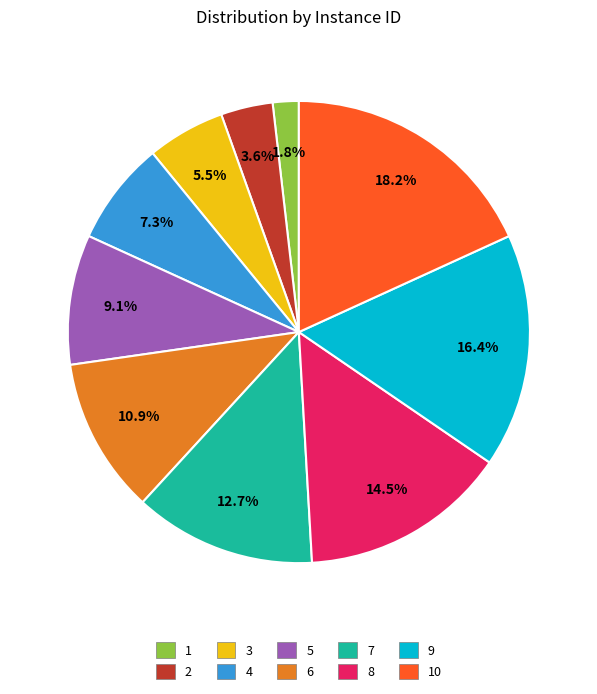

Does any single category account for the majority?

No